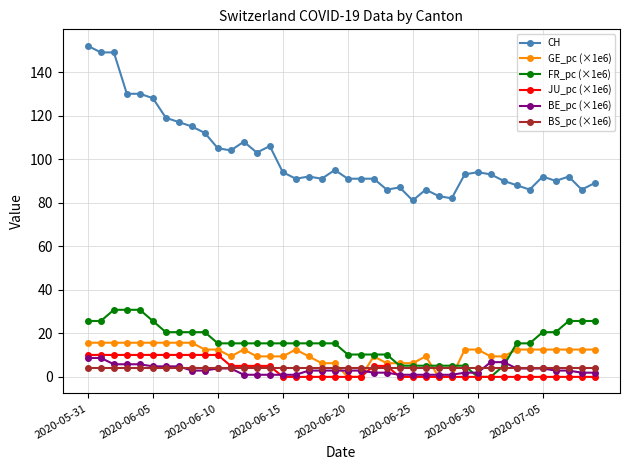

List the series in order of their peak value, highest first.

CH, FR_pc (×1e6), GE_pc (×1e6), JU_pc (×1e6), BE_pc (×1e6), BS_pc (×1e6)